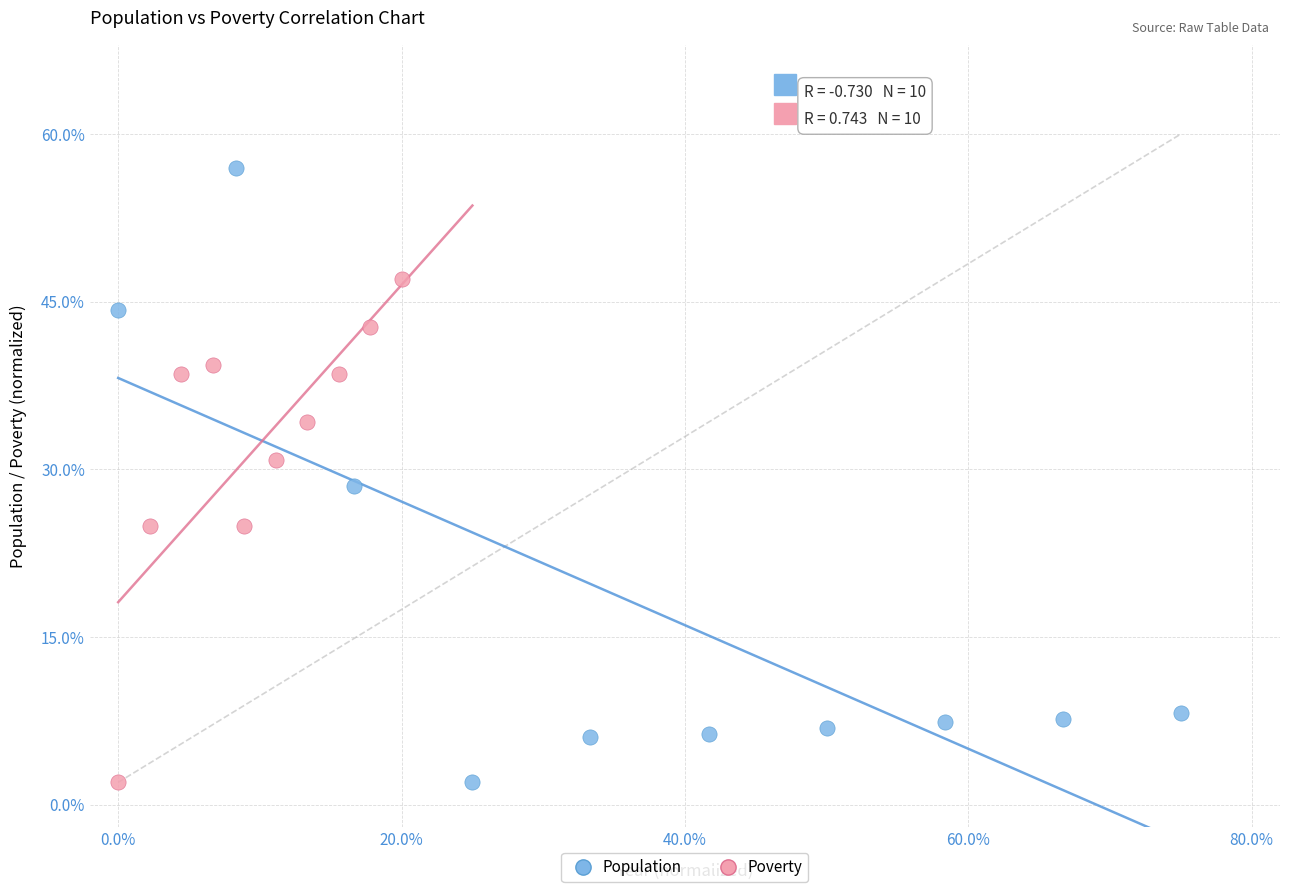

Which series contains the highest Y value?

Population